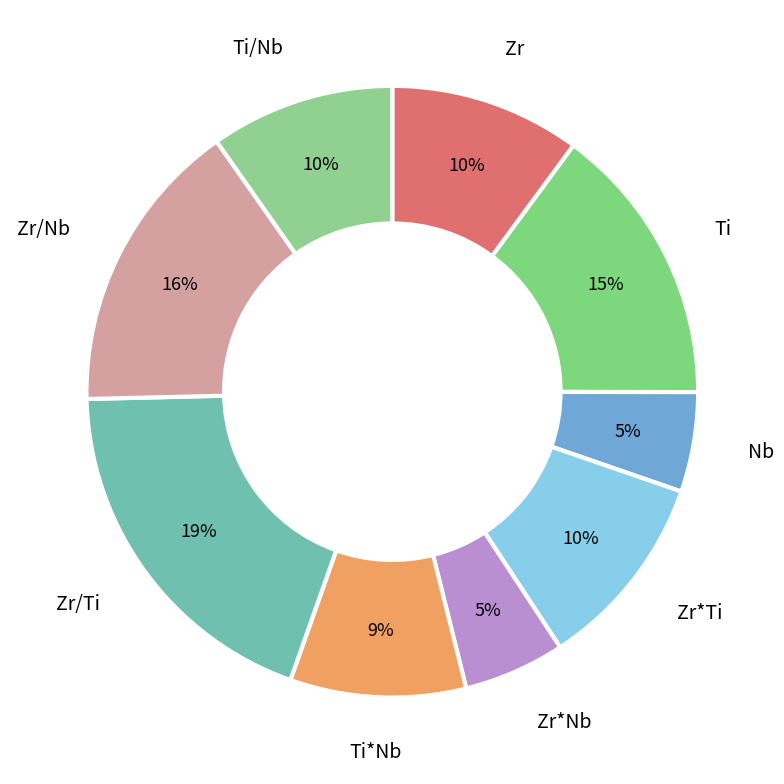

How many segments does this pie chart have?

9